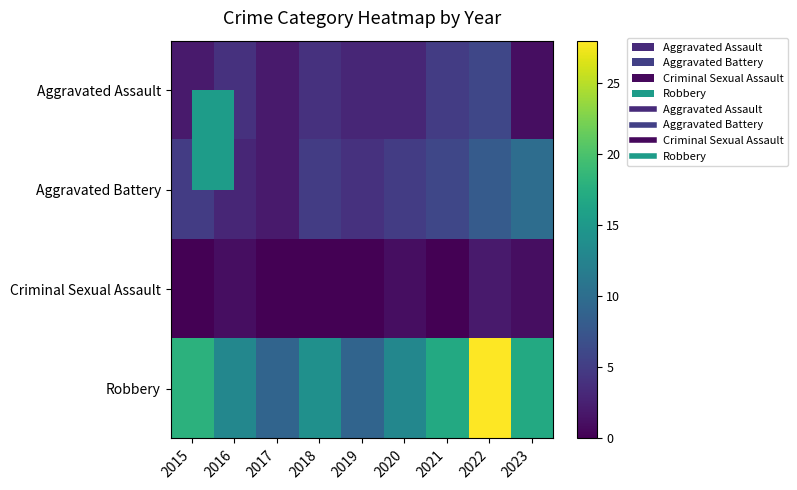

Reading left to right, list all the values displayed in this chart.

Aggravated Assault: 2015=2	2016=4	2017=2	2018=4	2019=3	2020=3	2021=5	2022=6	2023=1
Aggravated Battery: 2015=5	2016=3	2017=2	2018=5	2019=4	2020=5	2021=6	2022=8	2023=10
Criminal Sexual Assault: 2015=0	2016=1	2017=0	2018=0	2019=0	2020=1	2021=0	2022=2	2023=1
Robbery: 2015=18	2016=13	2017=9	2018=14	2019=9	2020=13	2021=17	2022=28	2023=17